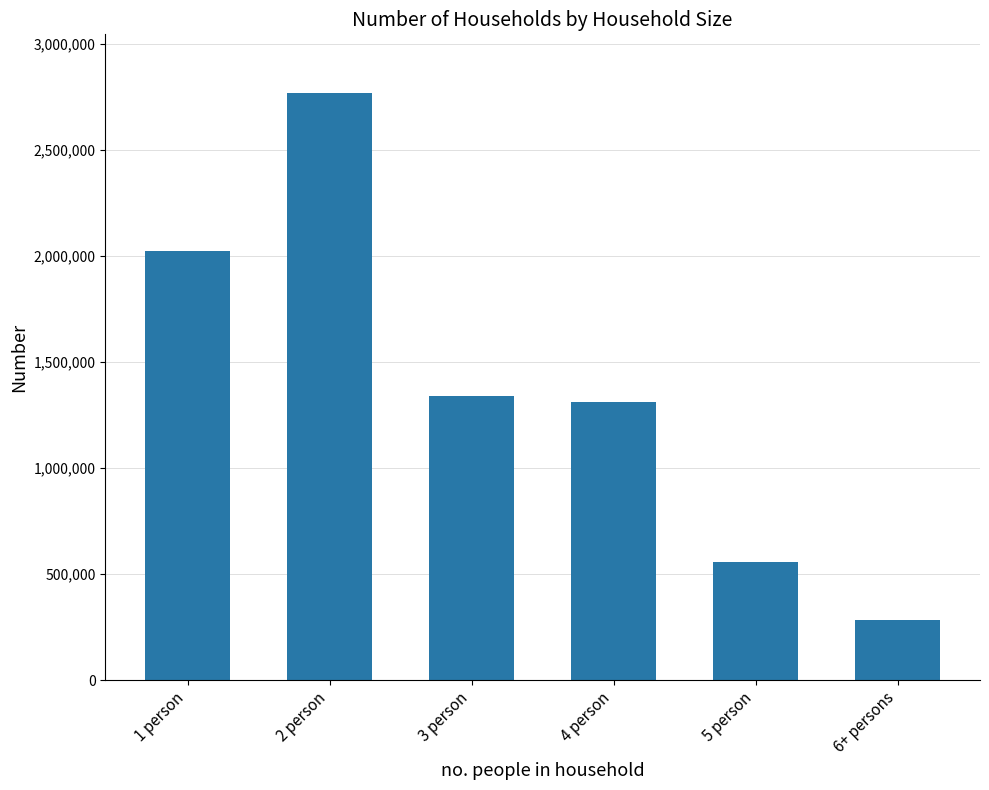

Is it true that the value at 5 person is 557262?

True